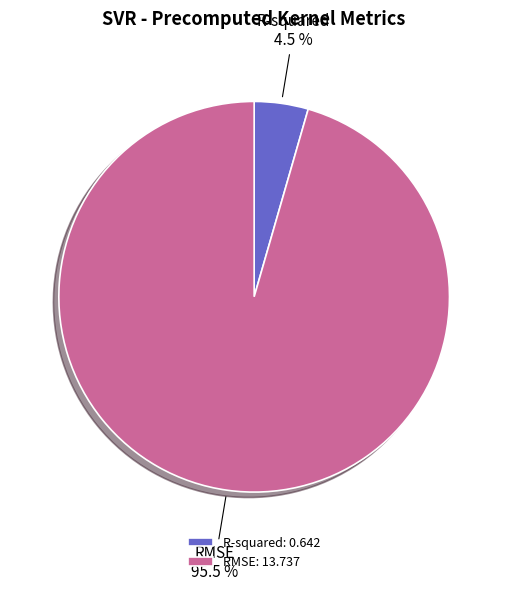

To the nearest percent, what is the difference between the largest and smallest slice percentages?

91%